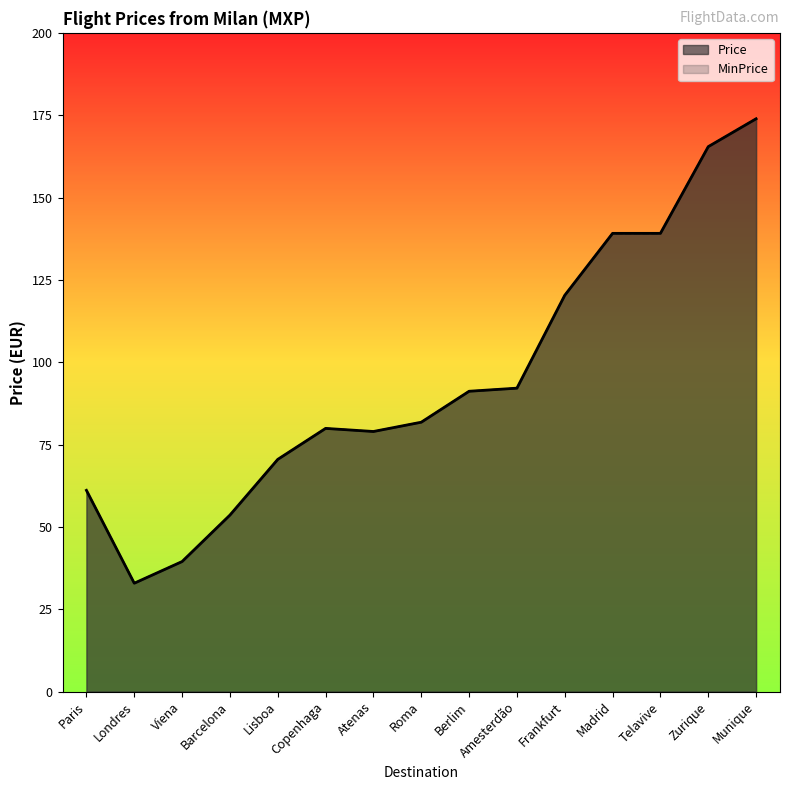

How many interior local peaks does the Price series have?

1